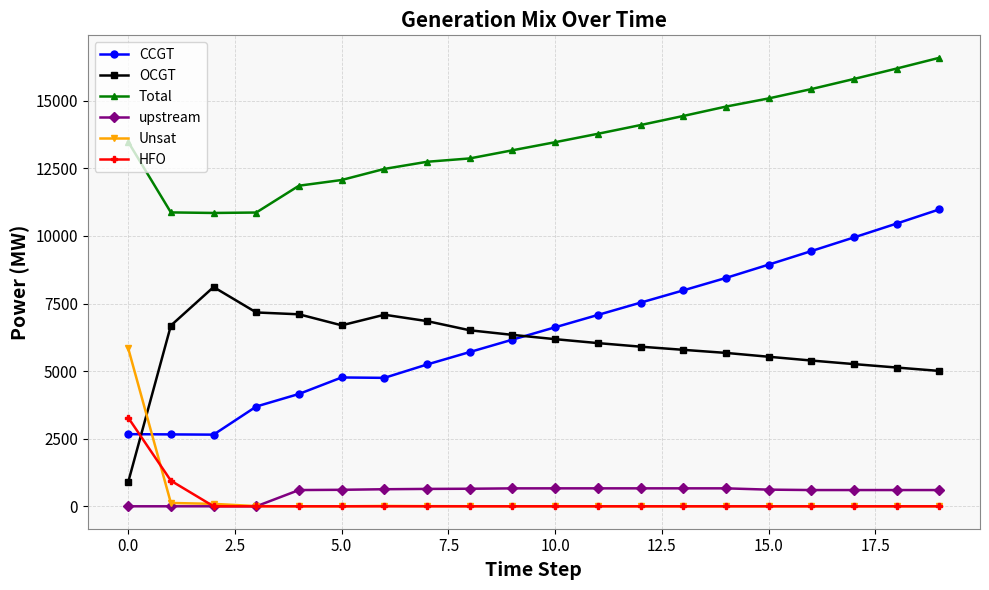

How many times do CCGT and HFO cross each other?

1